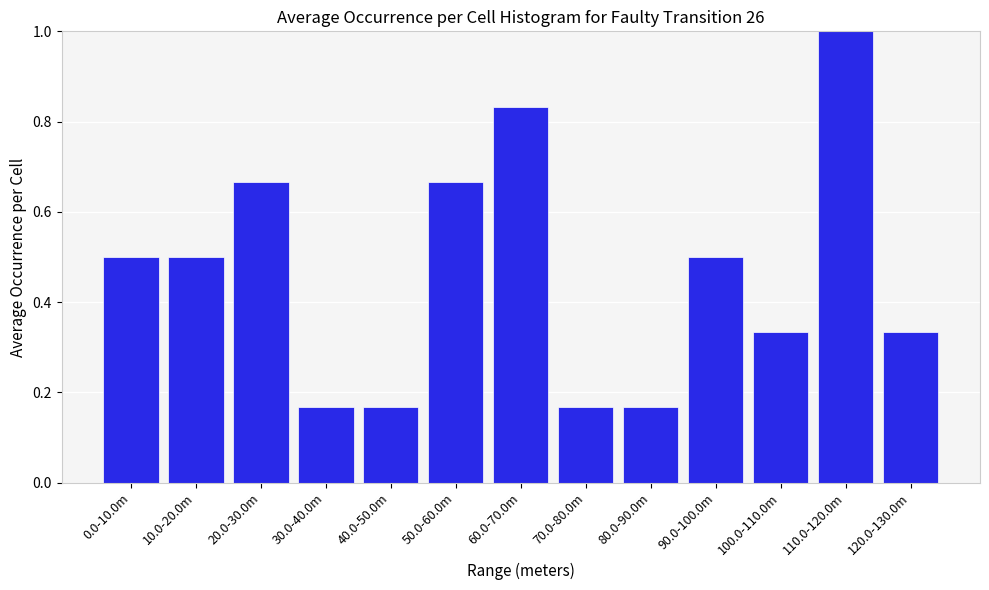

What is the label of the 1st bar from the right?

120.0-130.0m